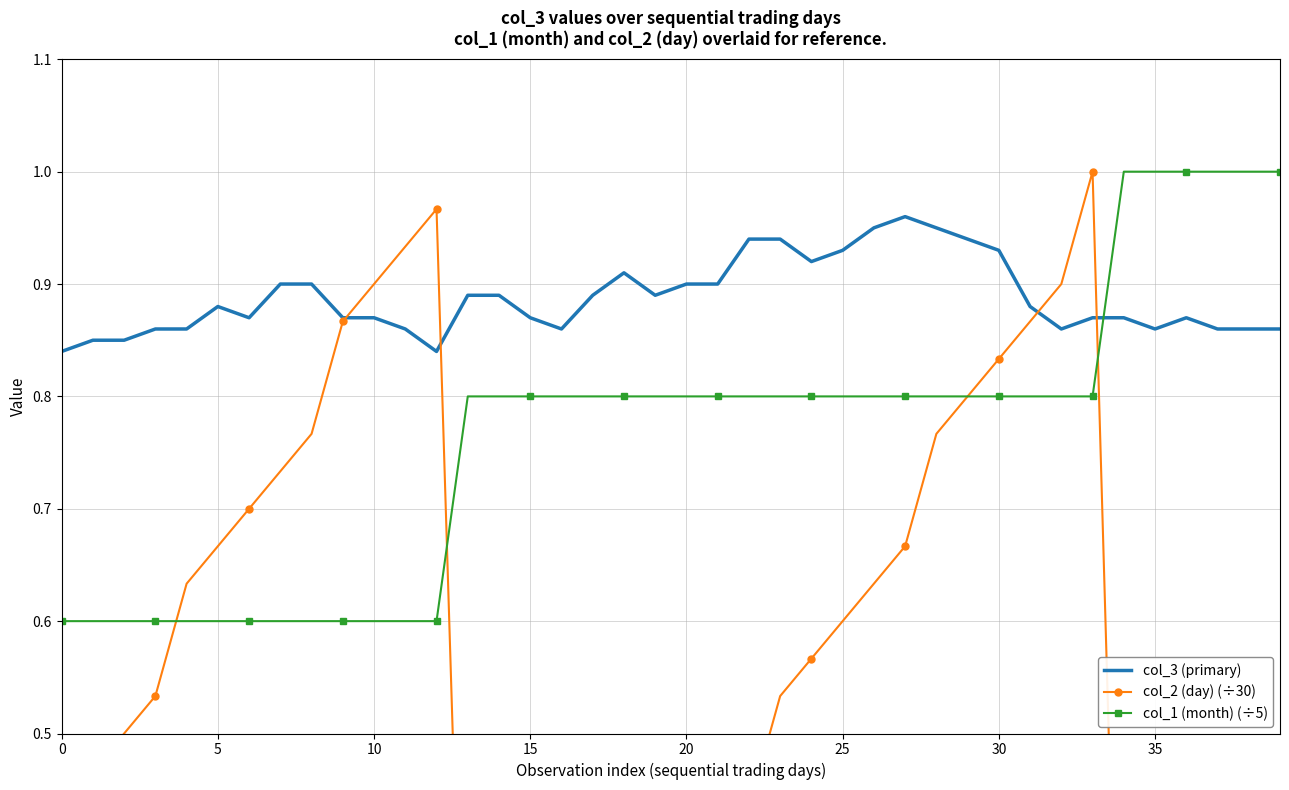

What is the difference between the highest and lowest values at 34?

1.0